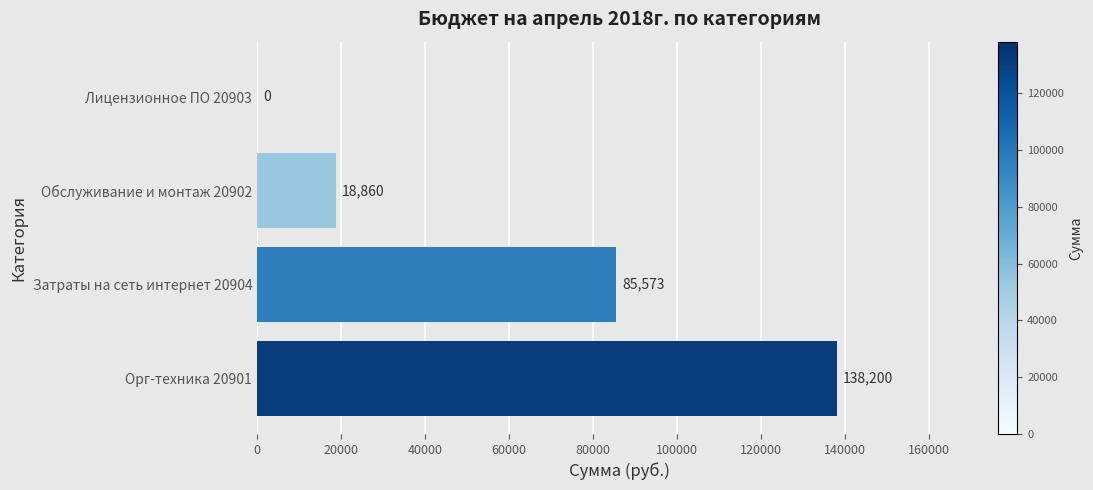

Is it true that the value at Обслуживание и монтаж 20902 is 26158?

False